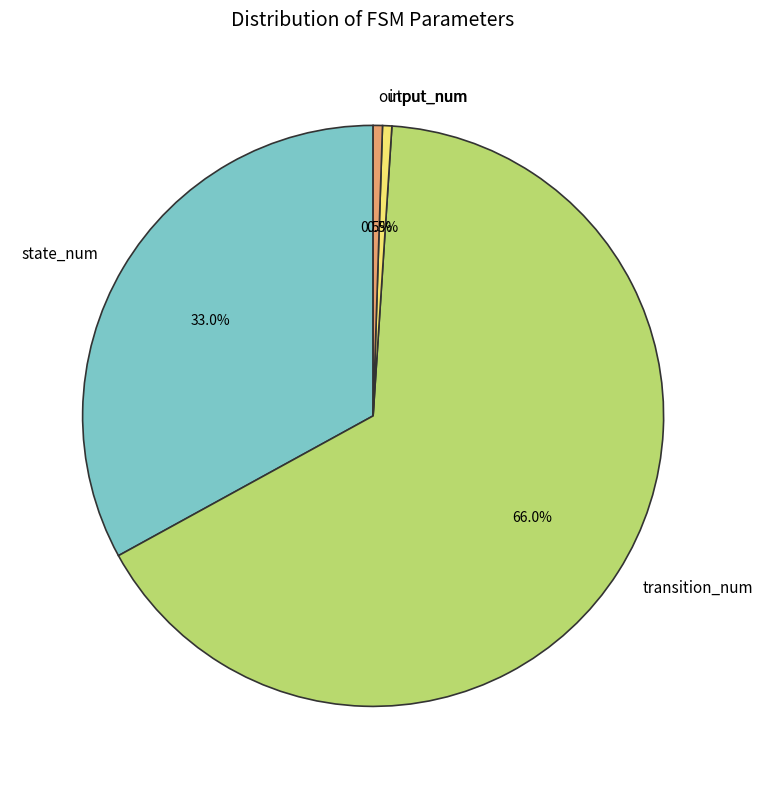

Is it true that transition_num is 66% of the pie?

True